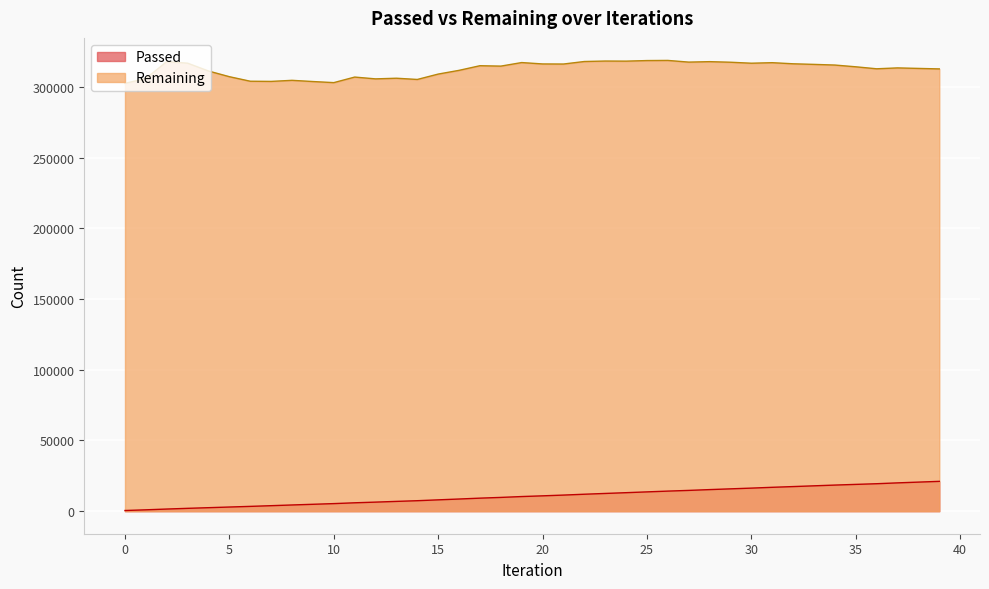

List the labels in order of Passed value, largest first.

39, 38, 37, 36, 35, 34, 33, 32, 31, 30, 29, 28, 27, 26, 25, 24, 23, 22, 21, 20, 19, 18, 17, 16, 15, 14, 13, 12, 11, 10, 9, 8, 7, 6, 5, 4, 3, 2, 1, 0